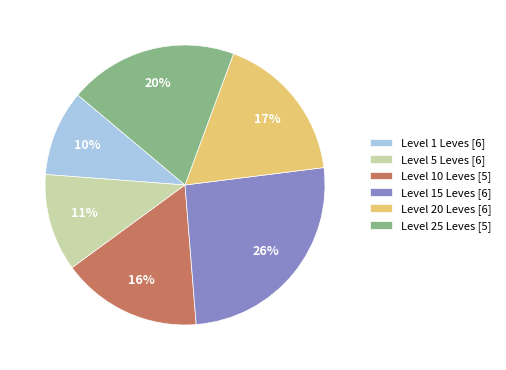

Does Level 1 Leves [6] account for over 50% of the chart?

No